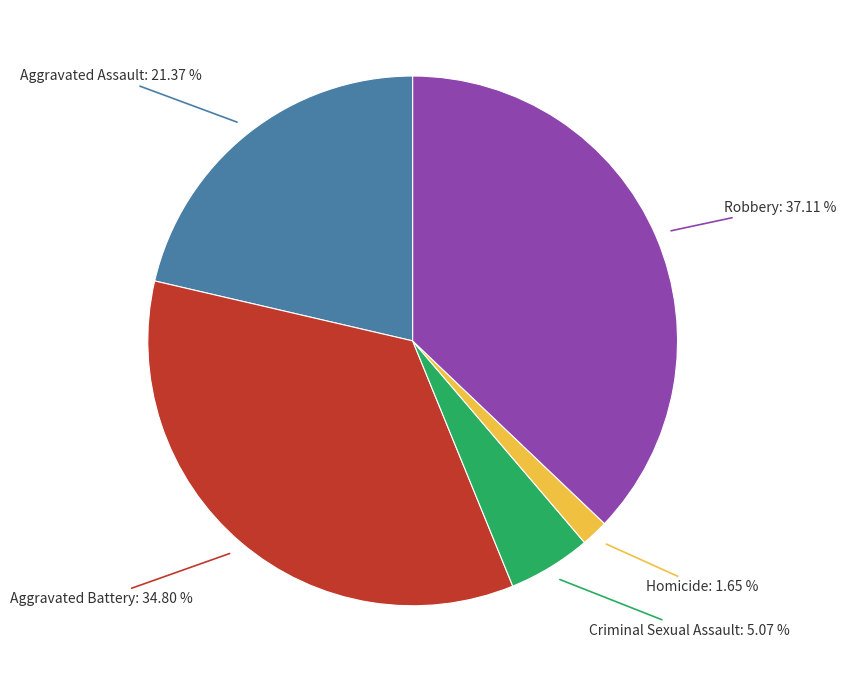

To the nearest percent, what is the average slice percentage?

20%